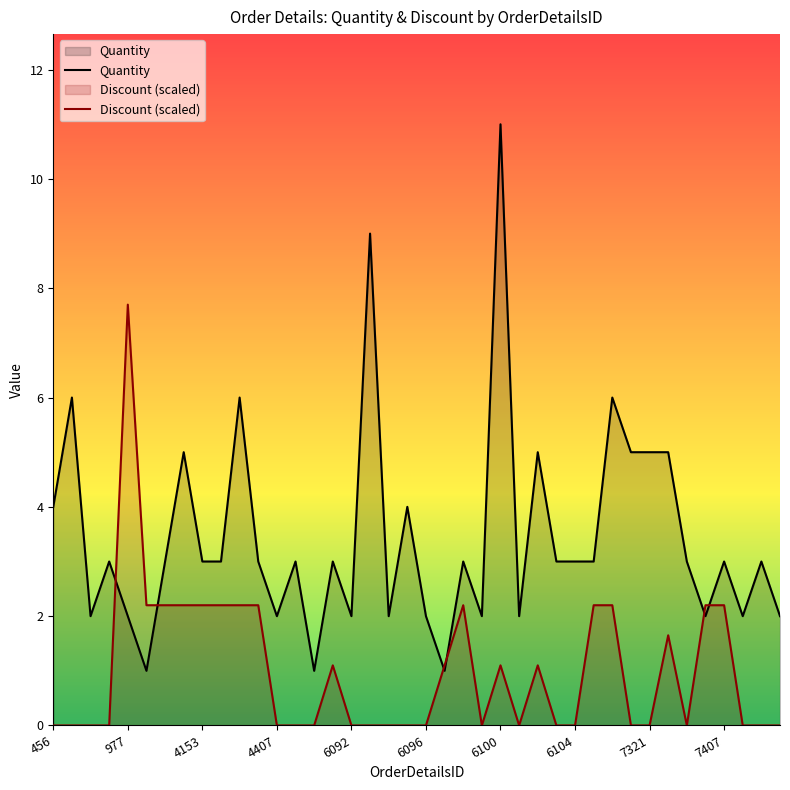

The Quantity series shows 3.0 at 13. True or false?

True